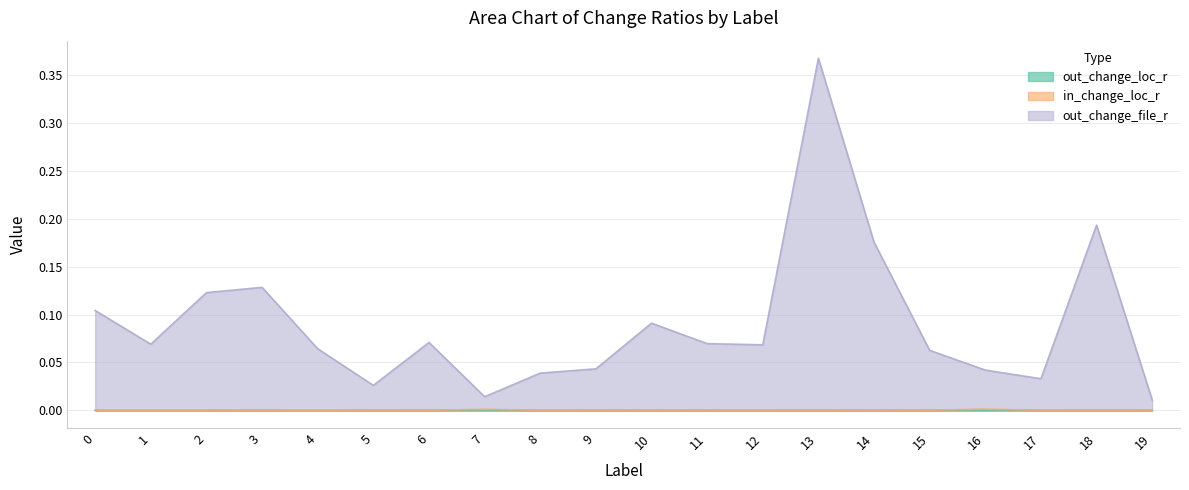

Between which two adjacent categories do out_change_loc_r and in_change_loc_r first intersect?

2 and 3